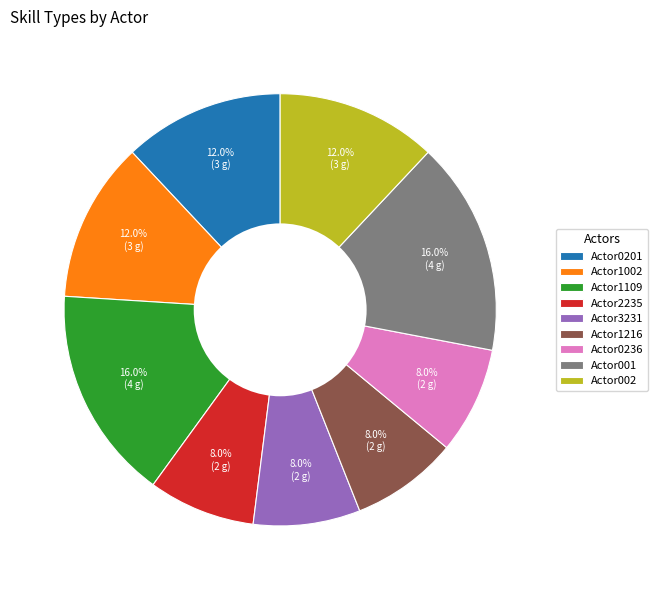

Between Actor1109 and Actor2235, which is larger?

Actor1109